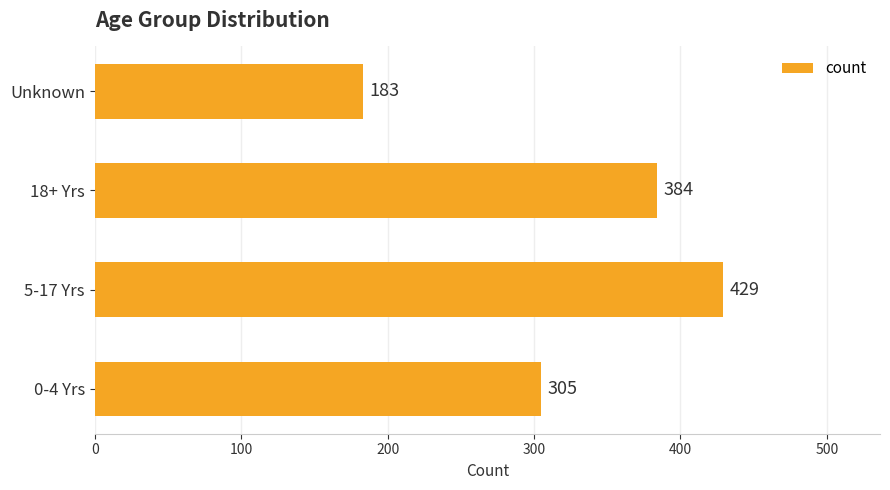

Which has a higher value, 5-17 Yrs or 0-4 Yrs?

5-17 Yrs